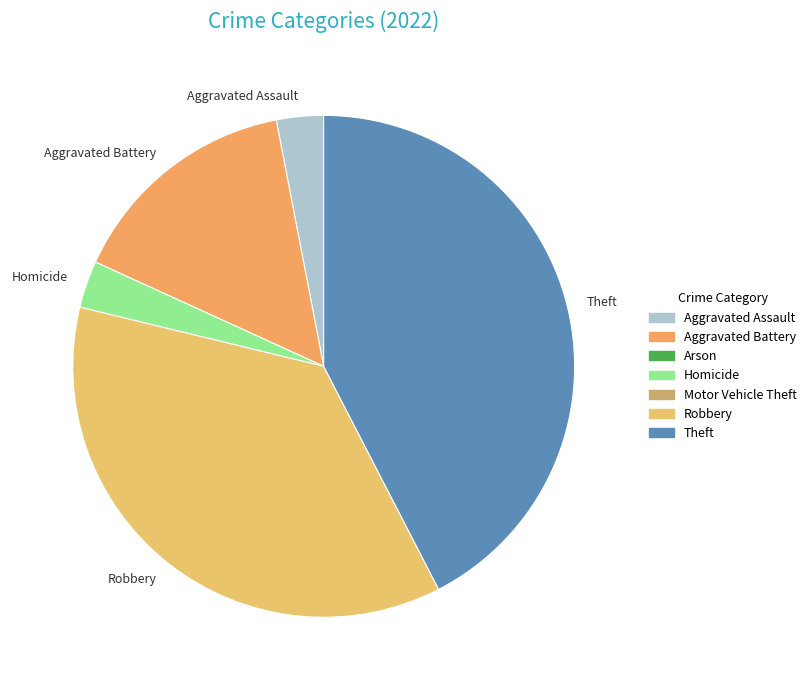

Which category has the biggest portion of the pie?

Theft